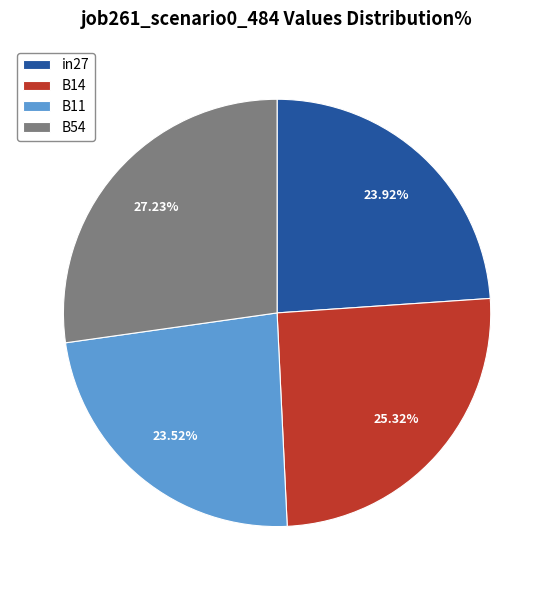

Do in27 and B14 together represent more than half of the pie?

No